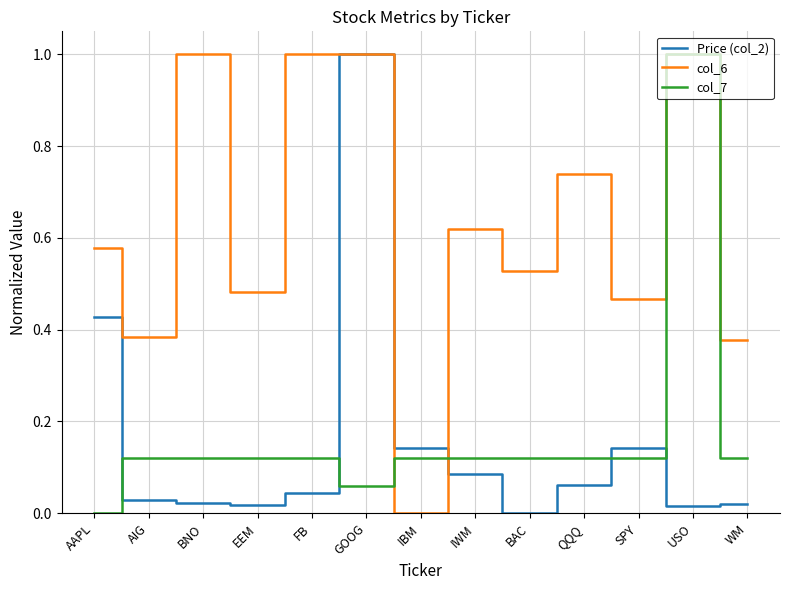

Between QQQ and SPY, which series saw the biggest shift?

col_6